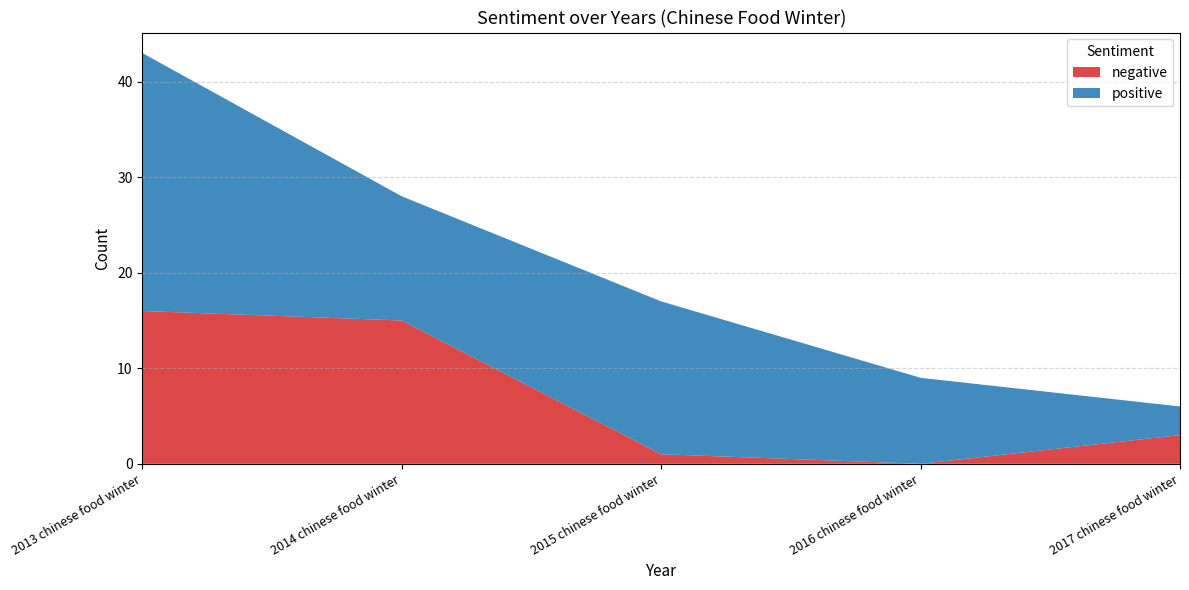

Reading left to right, what are all the values shown in this chart?

negative: 16	15	1	0	3
positive: 27	13	16	9	3